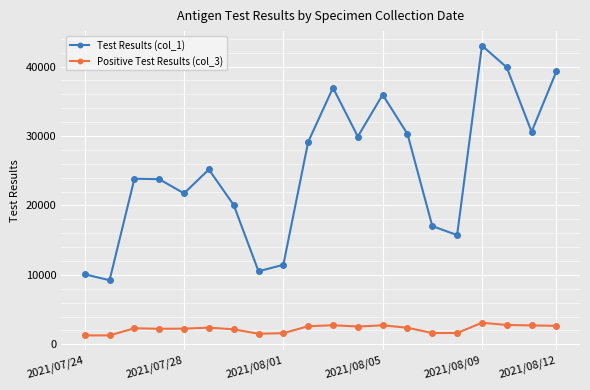

List the series in order of their overall mean, lowest first.

Positive Test Results (col_3), Test Results (col_1)